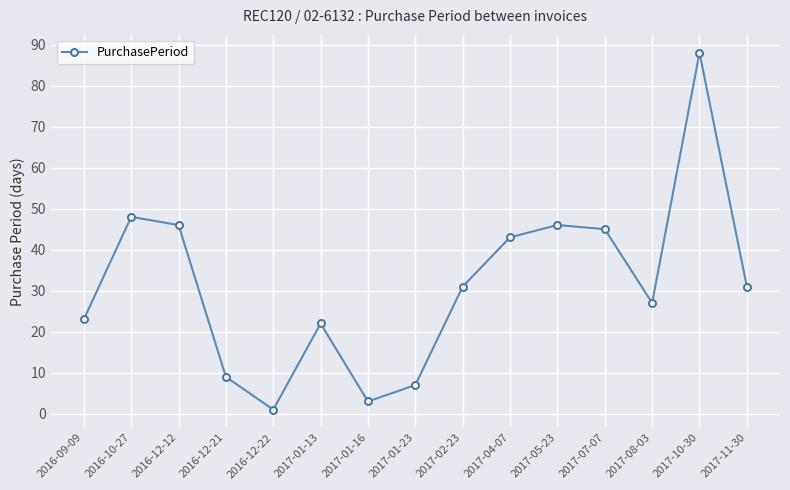

What is the sum of all values?

470